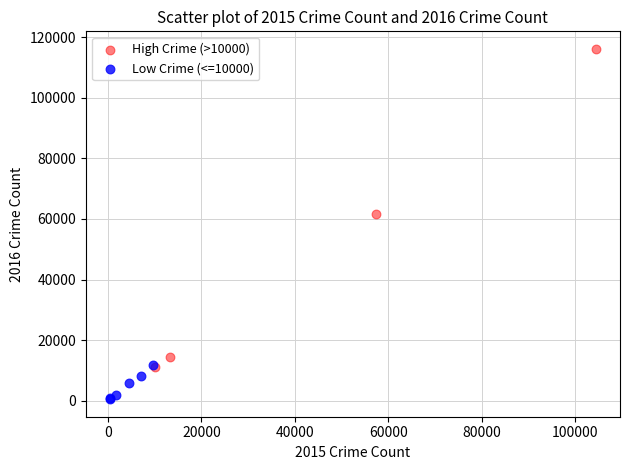

Which series has the largest Y range (max minus min)?

High Crime (>10000)